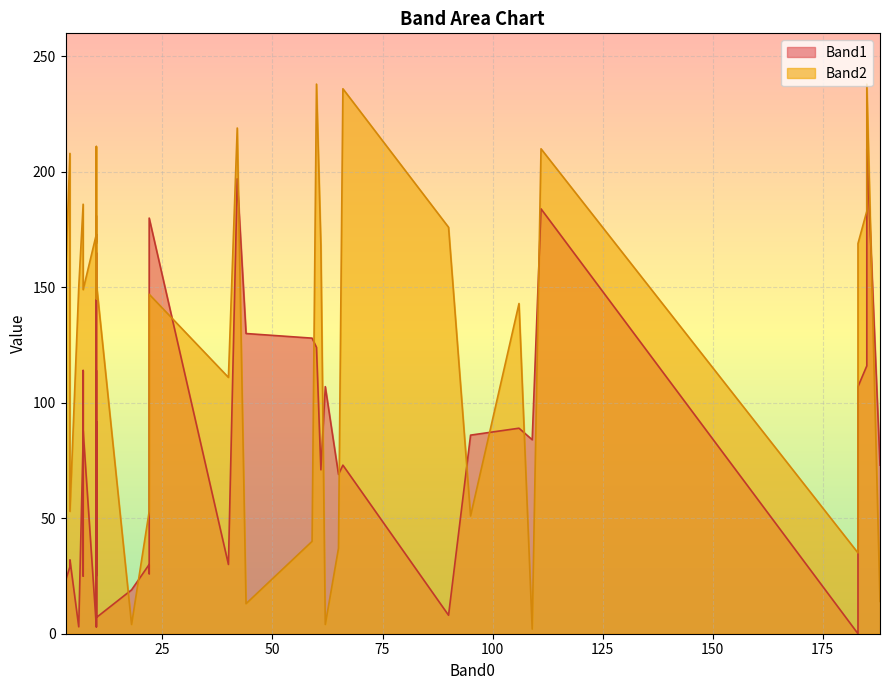

At how many categories does at least one series exceed 31?

39